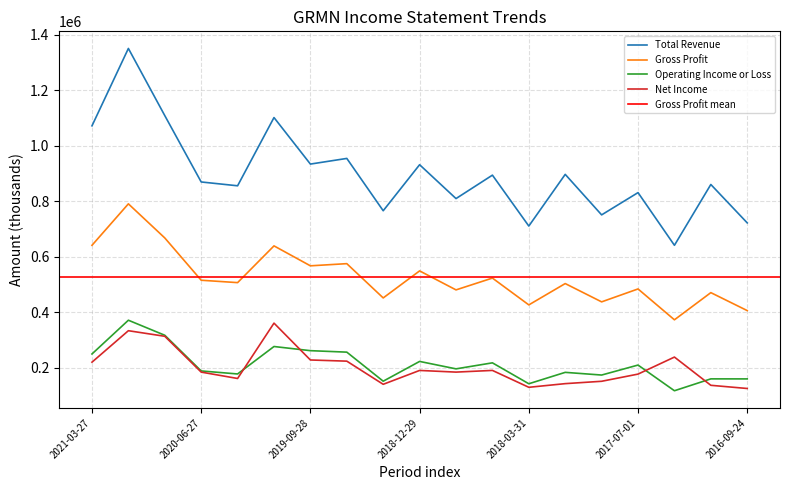

Count the number of data series in this chart.

4